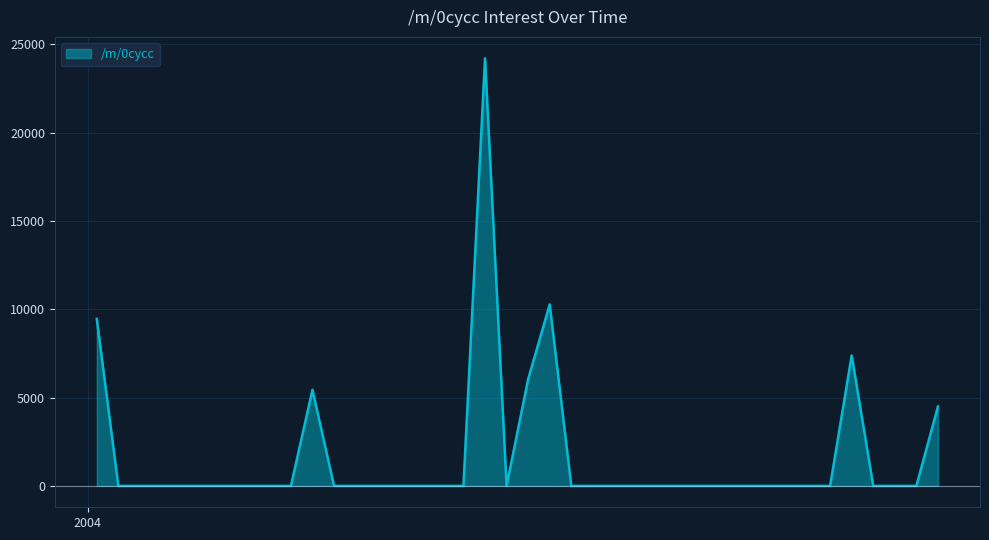

What is the difference between the maximum and minimum values?

24218.6